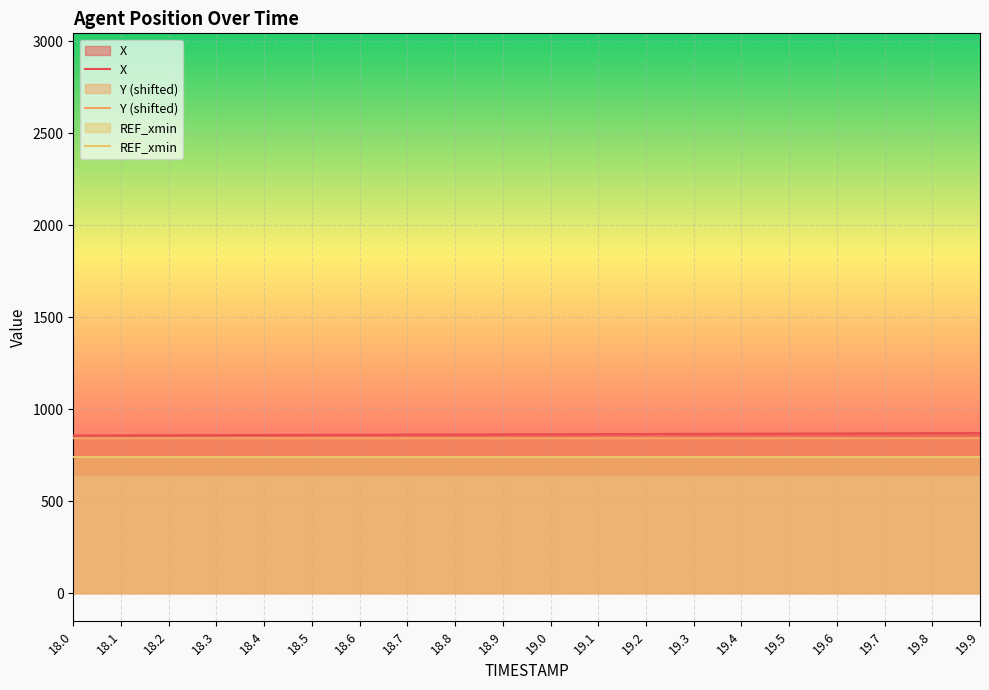

Where is X nearest to the value 864?

18.9